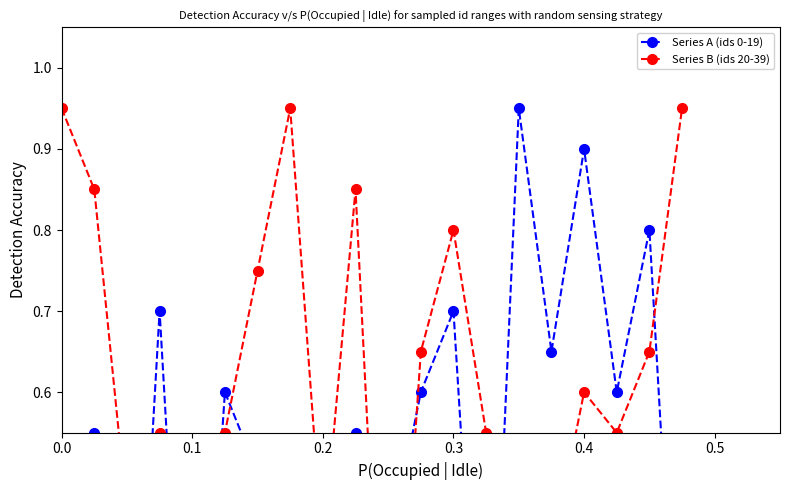

What is the difference between the maximum and second lowest values in the Series A (ids 0-19) series?

0.9